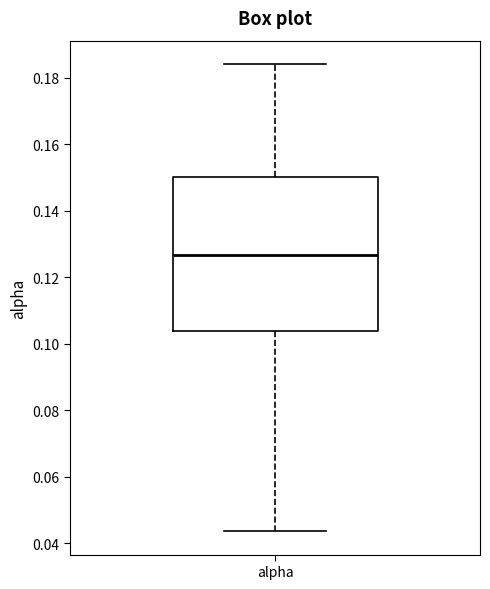

Read this box plot against the y-axis: the position of the median line, the range covered by the box, and the ends of both whiskers. The values are not printed on the chart, so give them approximately, as read against the axis.

median 0.126, box 0.104 to 0.150, whiskers 0.044 to 0.184